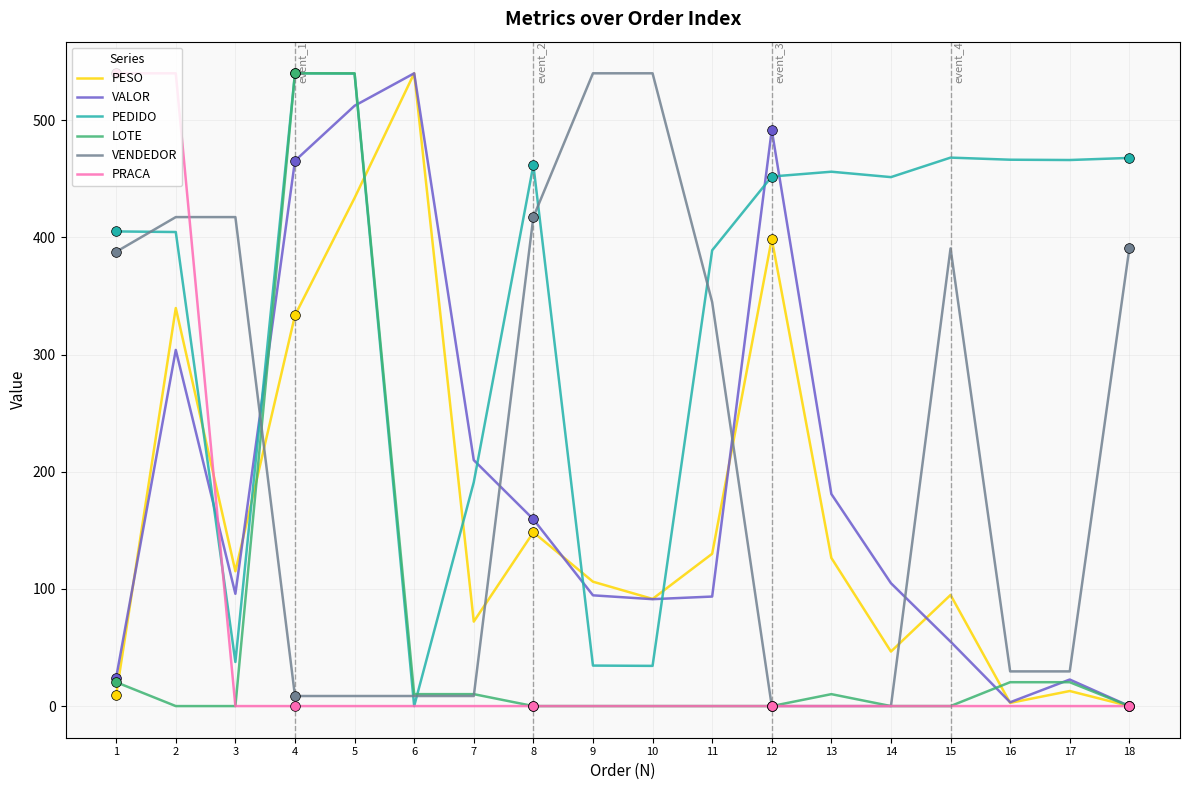

What is the sum of all PESO values?

3001.4